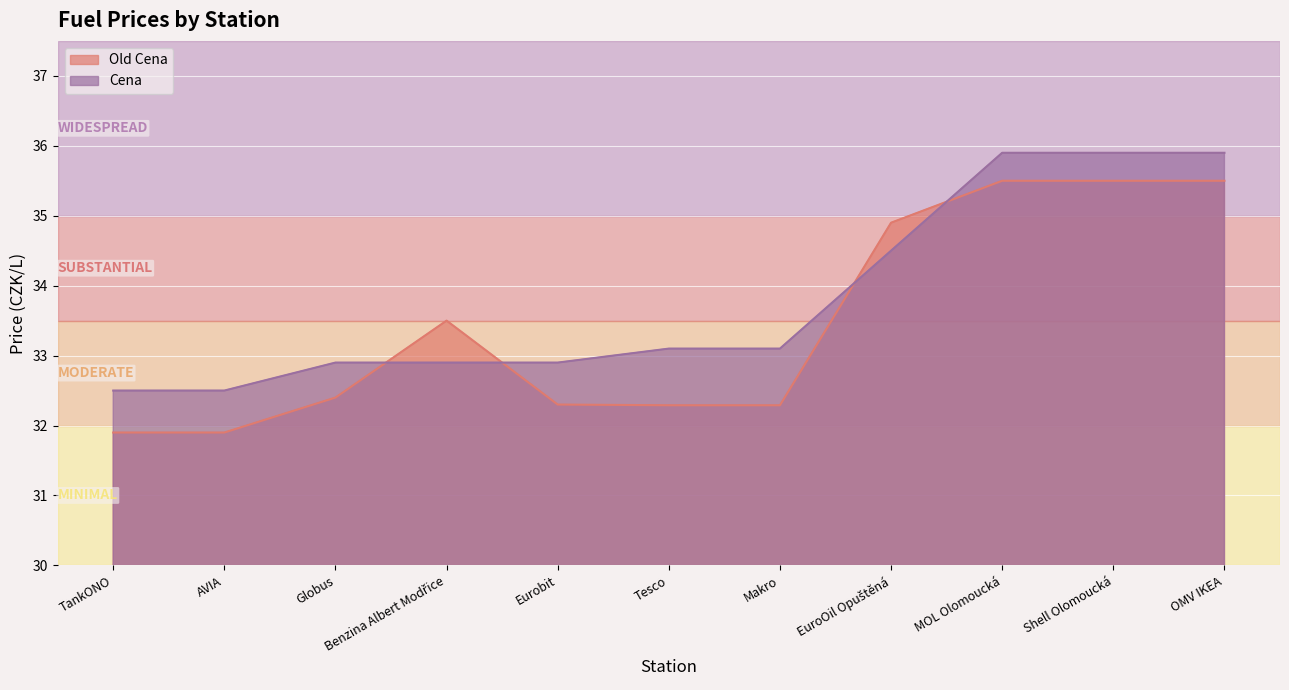

Which series has the largest range (max minus min)?

Old Cena